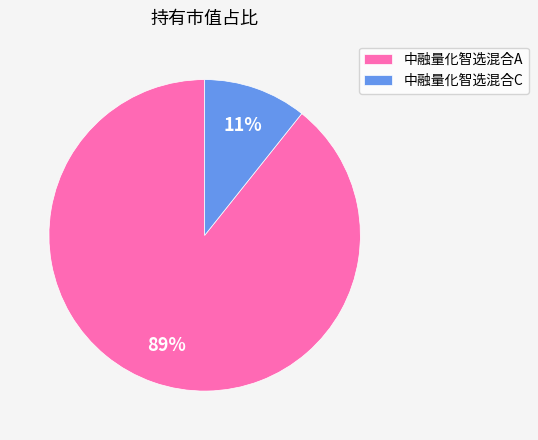

To the nearest percent, what is the combined percentage of 中融量化智选混合C and 中融量化智选混合A?

100%